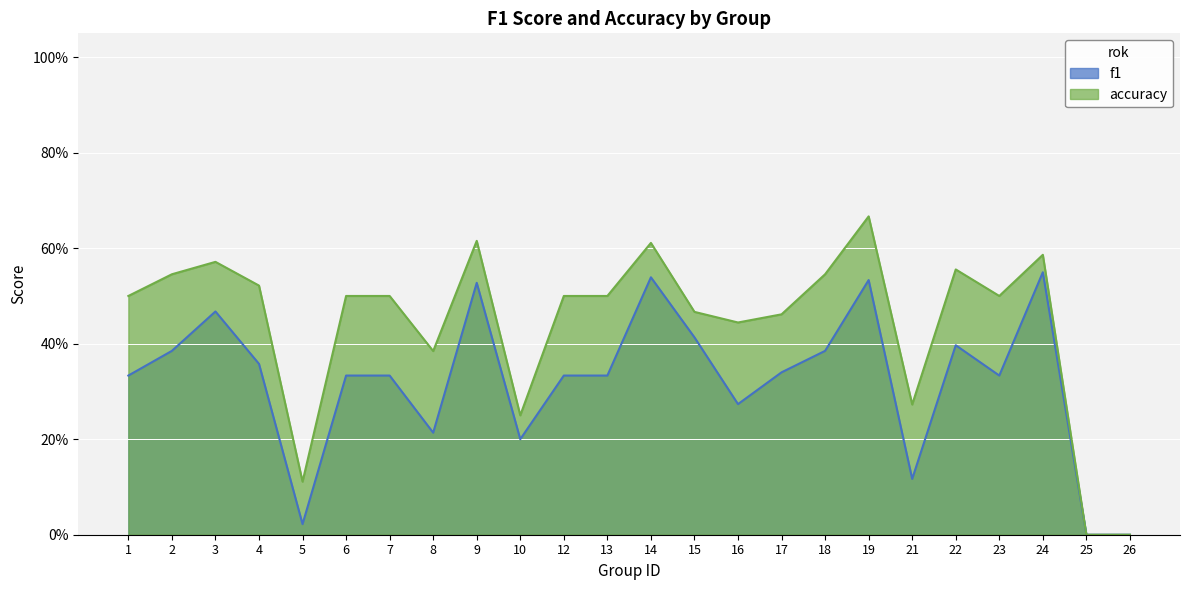

Reading left to right, what are all the values shown in this chart?

f1: 0.3	0.4	0.5	0.4	0.0	0.3	0.3	0.2	0.5	0.2	0.3	0.3	0.5	0.4	0.3	0.3	0.4	0.5	0.1	0.4	0.3	0.5	0.0	0.0
accuracy: 0.5	0.5	0.6	0.5	0.1	0.5	0.5	0.4	0.6	0.2	0.5	0.5	0.6	0.5	0.4	0.5	0.5	0.7	0.3	0.6	0.5	0.6	0.0	0.0